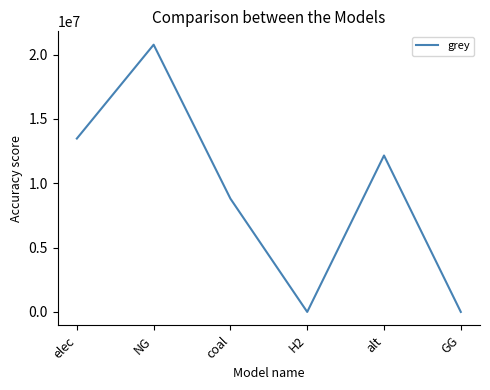

At which category does the data reach its first local peak?

NG